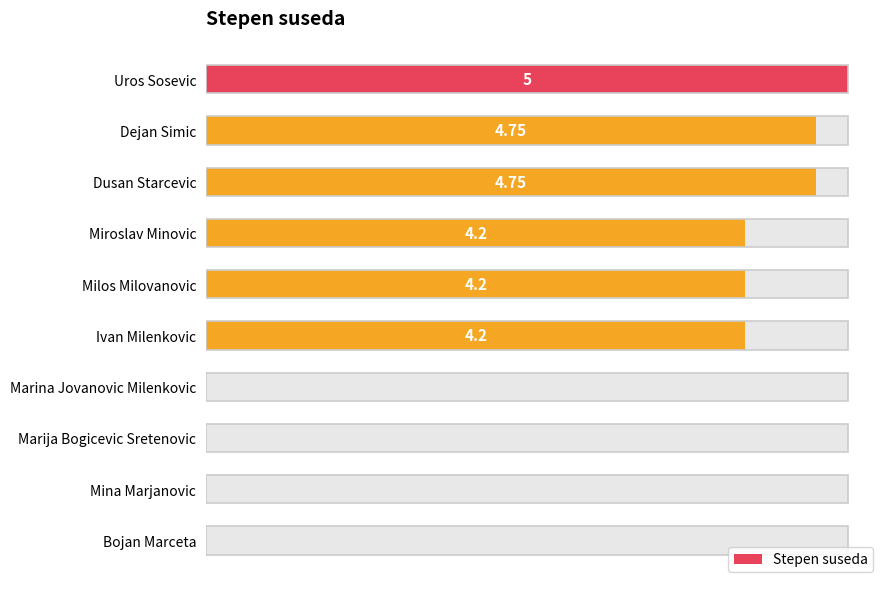

The value at 5 is 4.2. True or false?

True